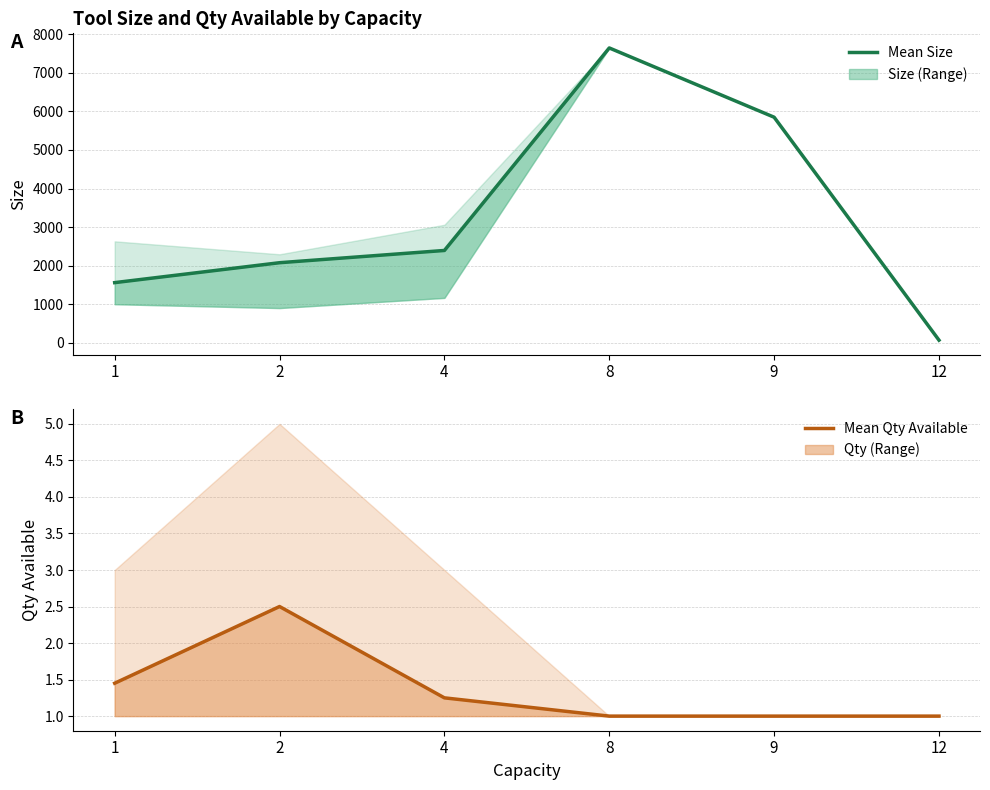

Is the value of Mean Qty Available at 4 greater than the value of Mean Size at 4?

No